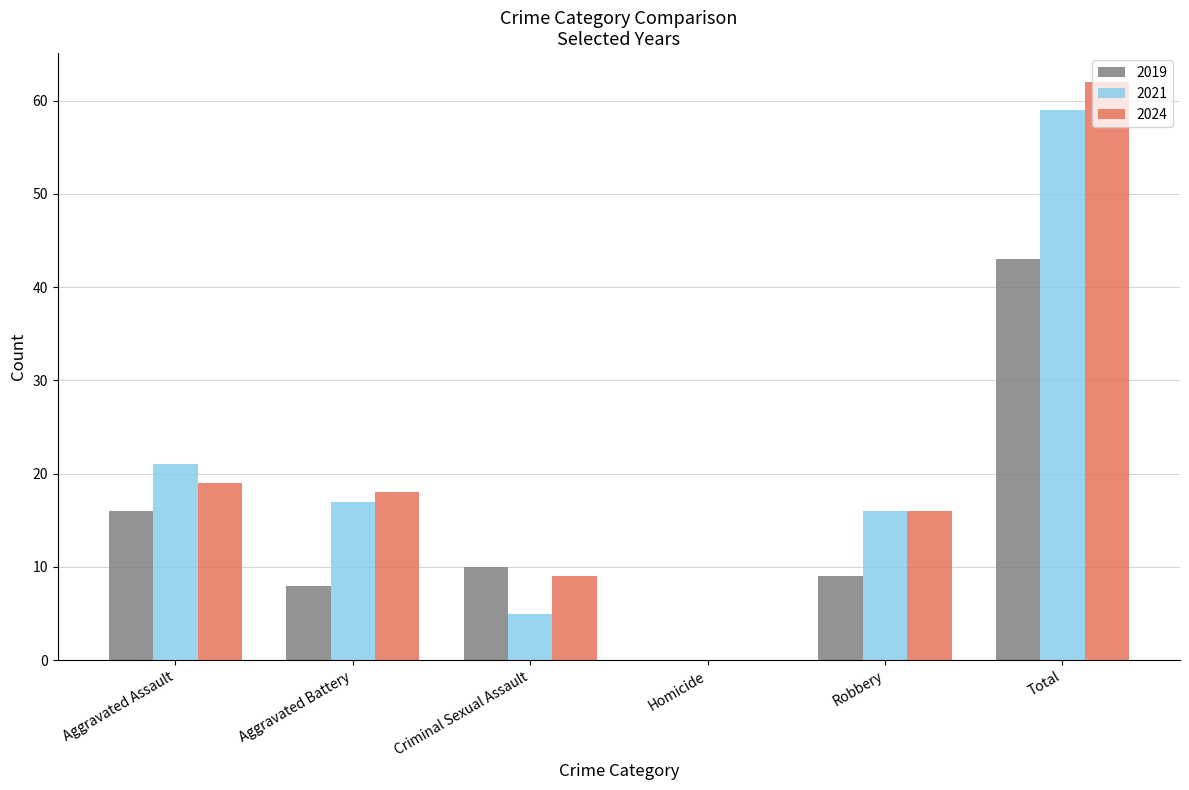

Is the value of 2019 at Criminal Sexual Assault greater than the value of 2024 at Total?

No